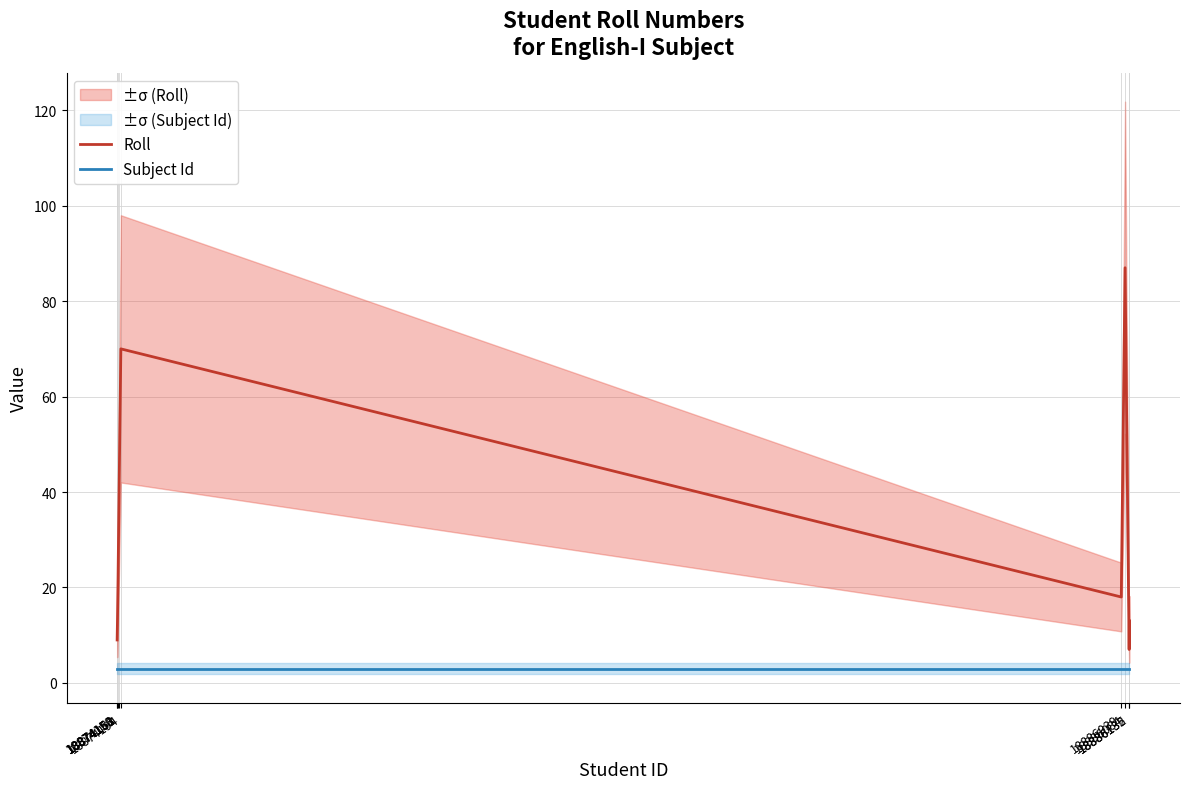

How many data points in Roll are above 18?

4